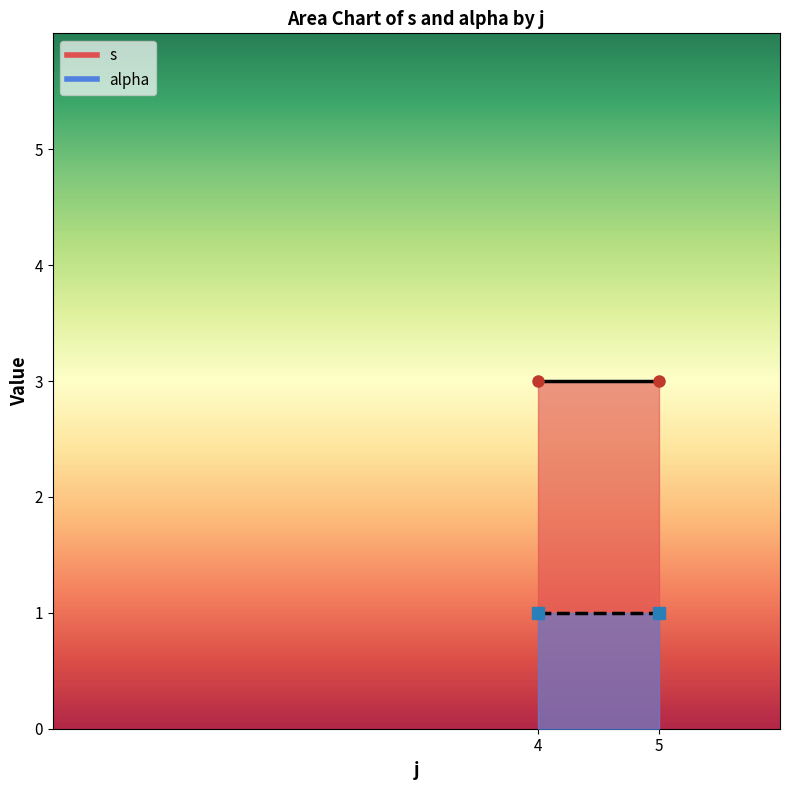

Rank the series at 4 from highest to lowest value.

s, alpha